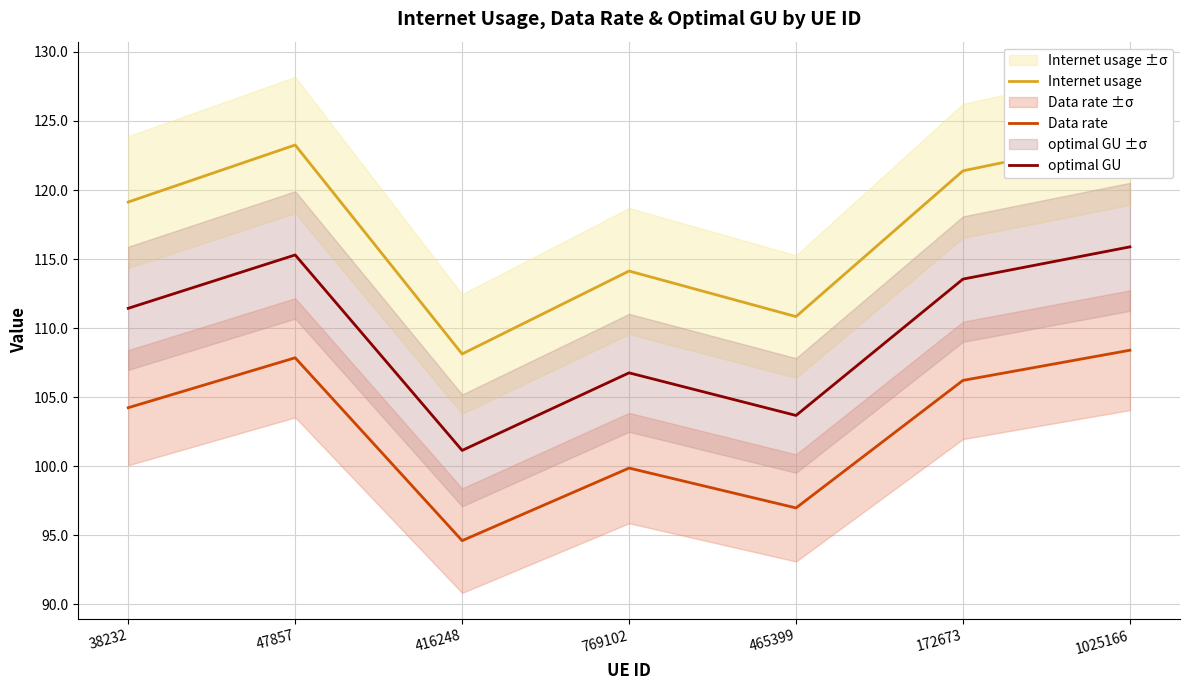

Which category has the lowest value in the Data rate series?

416248